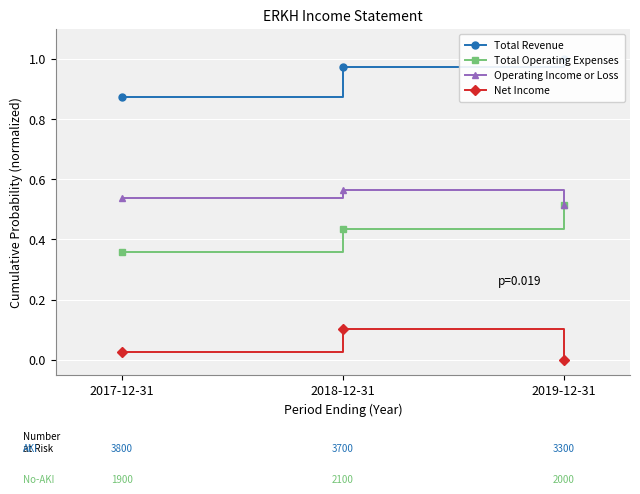

Which series has the largest total across all categories?

Total Revenue